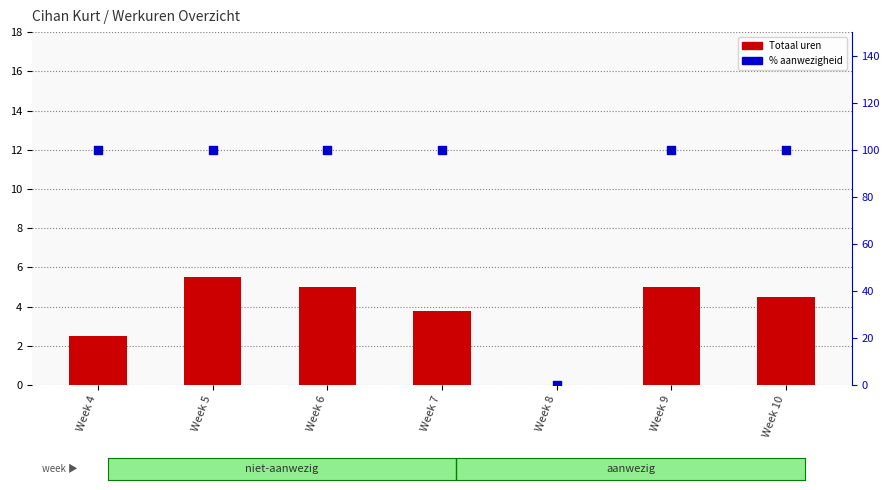

Which series reaches the maximum Y coordinate?

% aanwezigheid